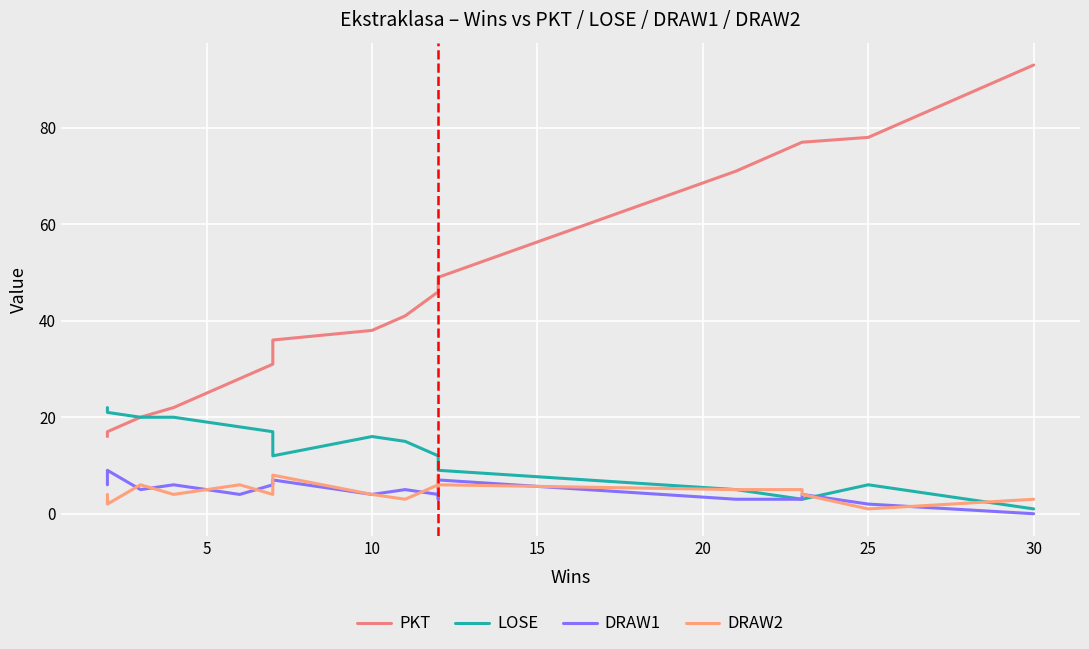

How many values in the PKT series are below 46?

9